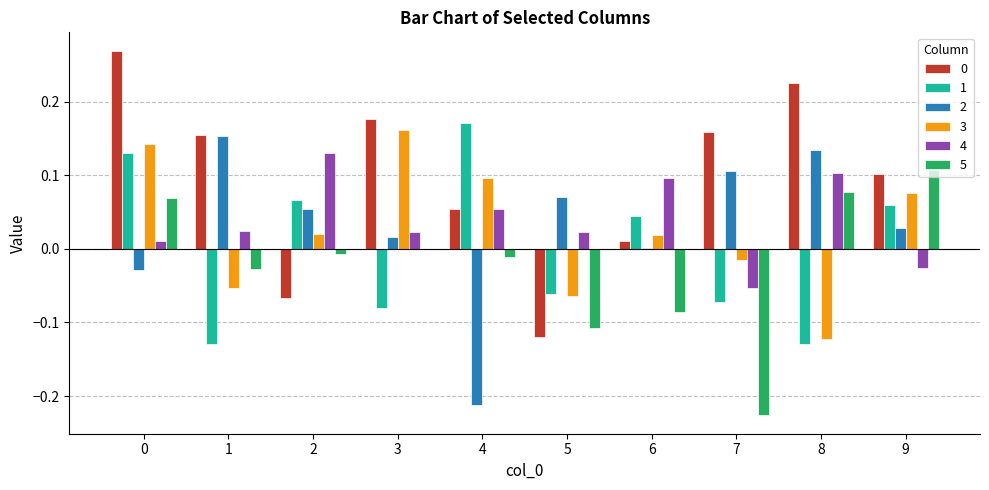

Is the value of 2 at 2 greater than the value of 0 at 7?

No